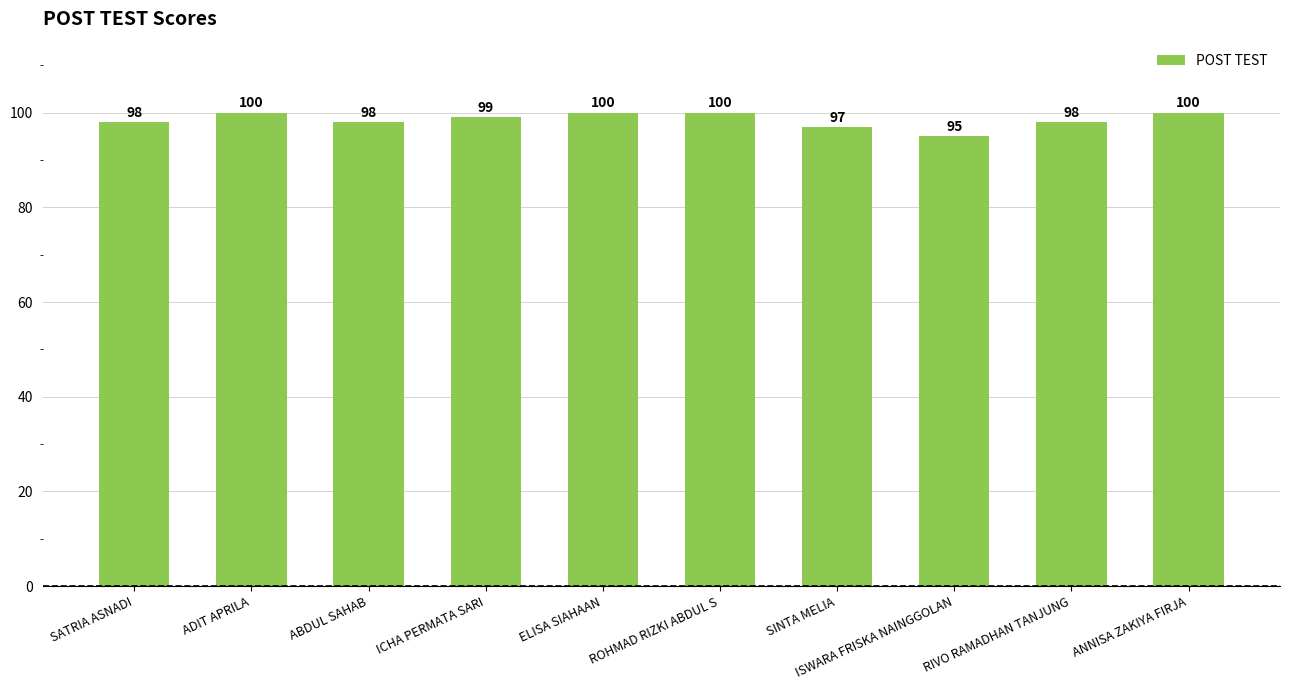

Which has a higher value, ABDUL SAHAB or ELISA SIAHAAN?

ELISA SIAHAAN